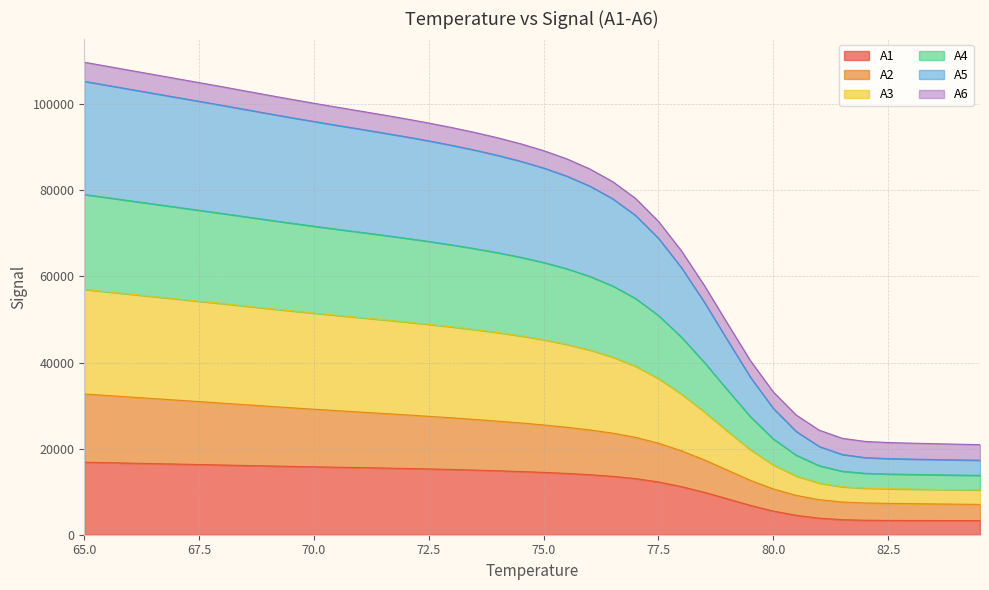

What is the value of the A1 point at the 13th from the left?

15593.8